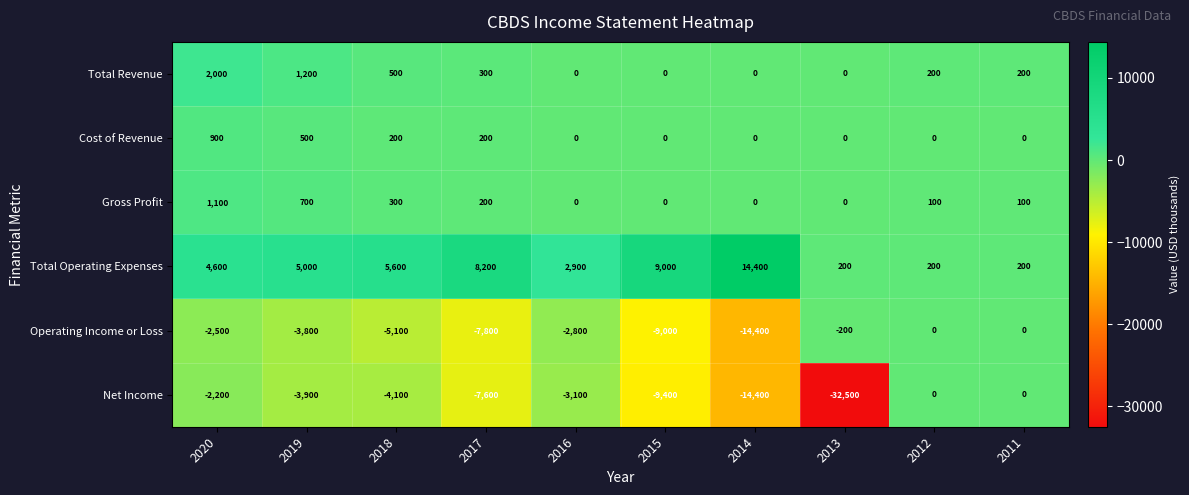

What is the difference between the Operating Income or Loss values at 2013 and 2015?

8800